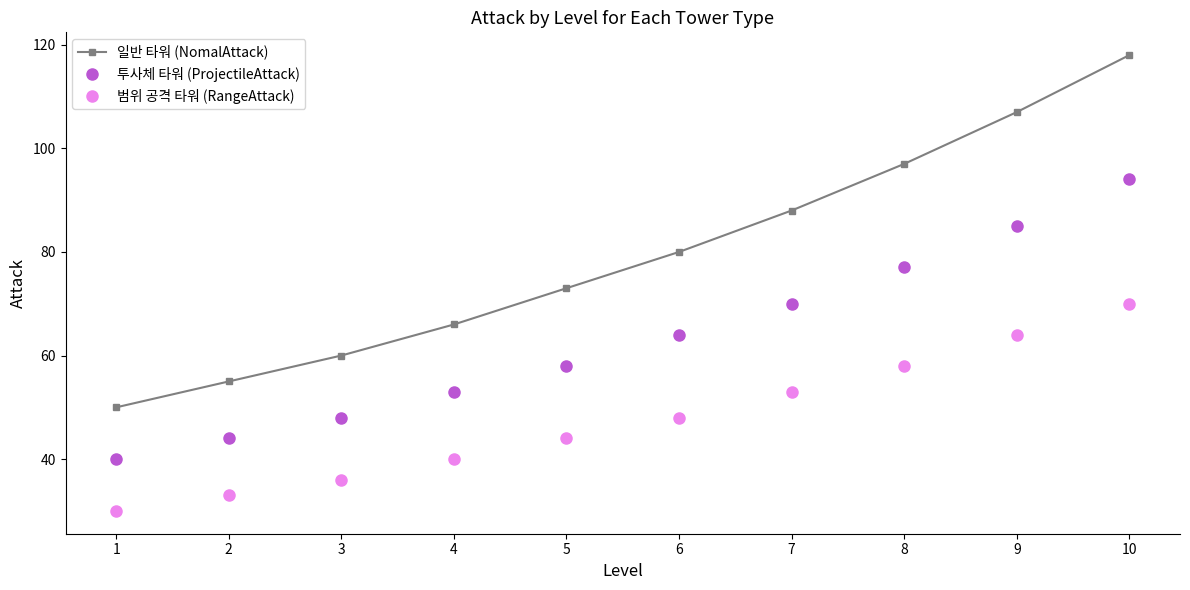

True or false: 일반 타워 (NomalAttack) has more than 1 points higher than both neighbors.

False